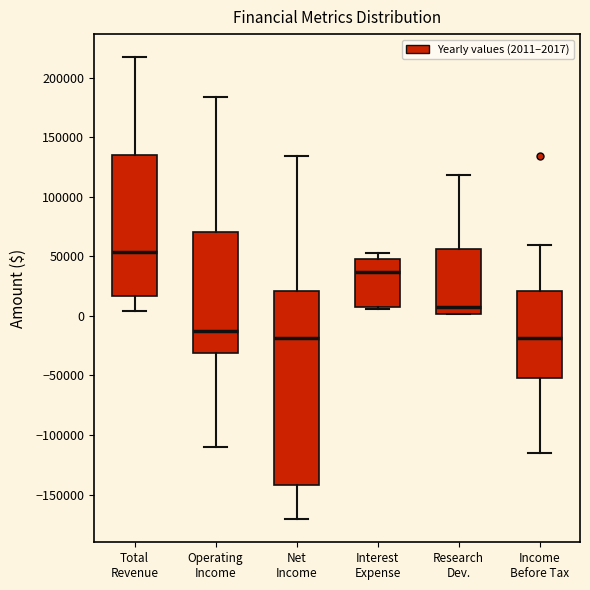

Which box's median line is the highest?

Total Revenue